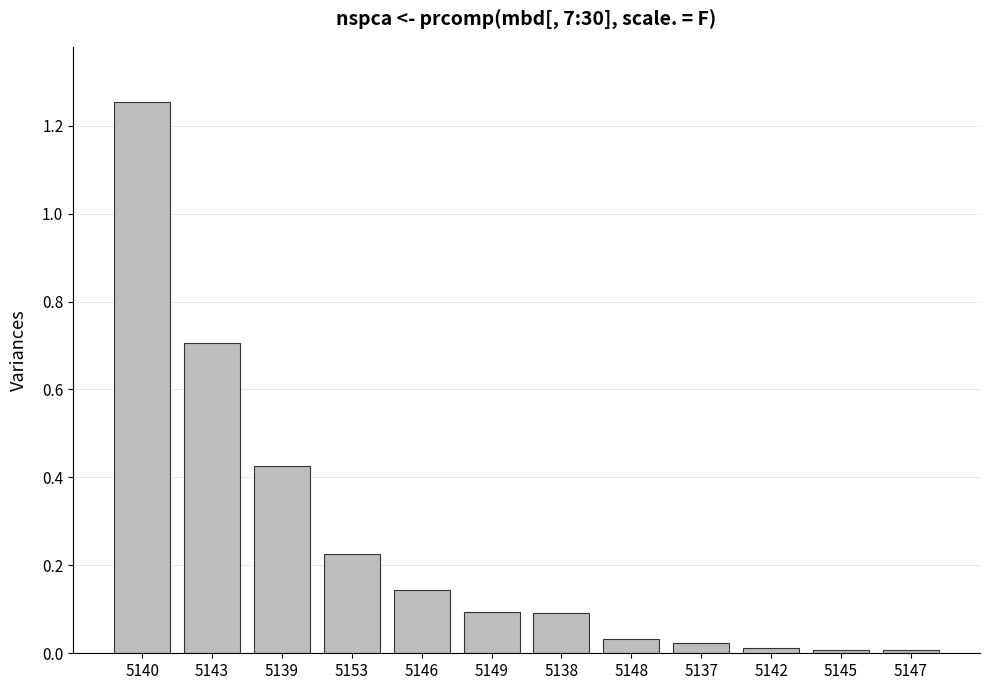

What is the label of the 7th bar from the right?

5149